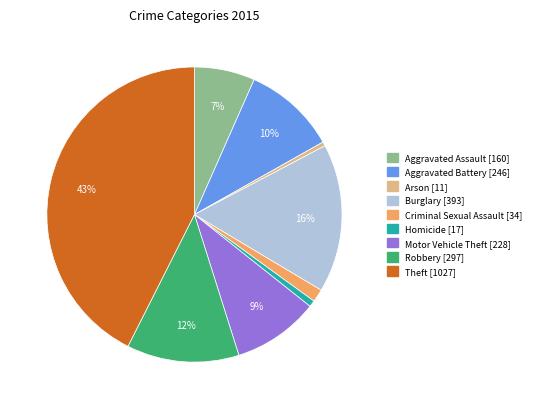

The Motor Vehicle Theft slice represents 9% of the pie. True or false?

True